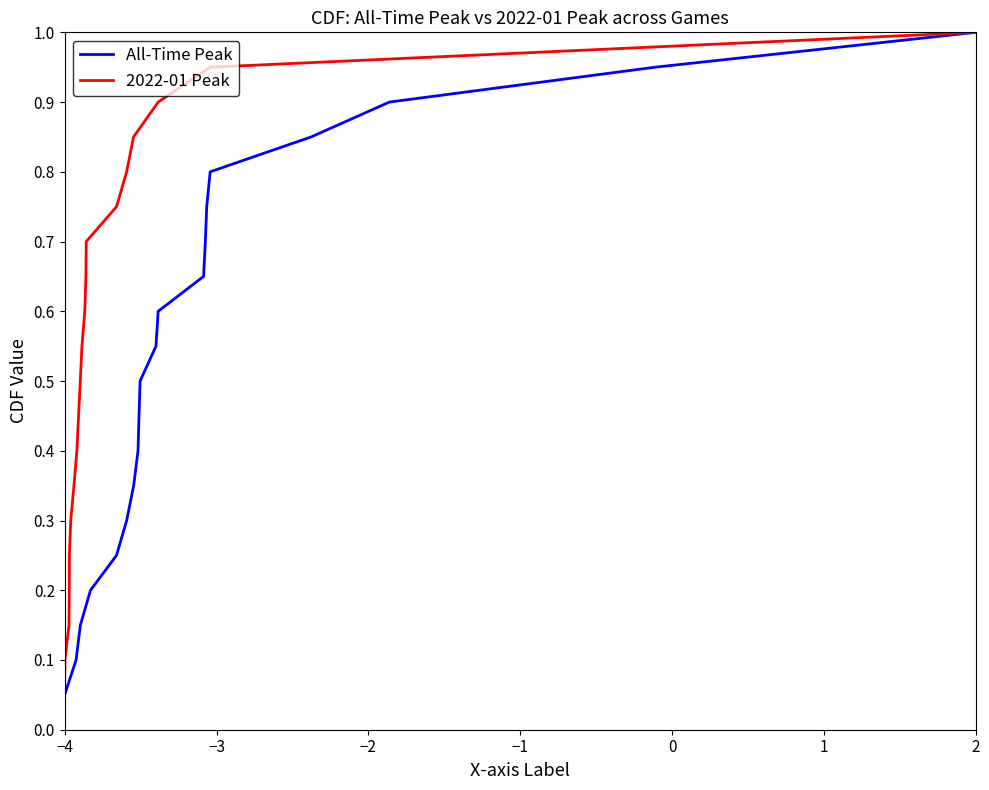

At which label is 2022-01 Peak closest to 0?

−4